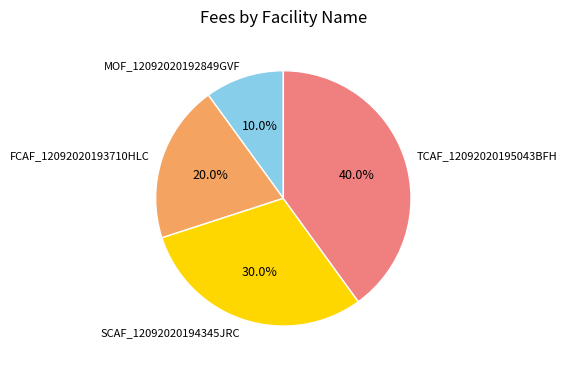

Which slice is the largest?

TCAF_12092020195043BFH